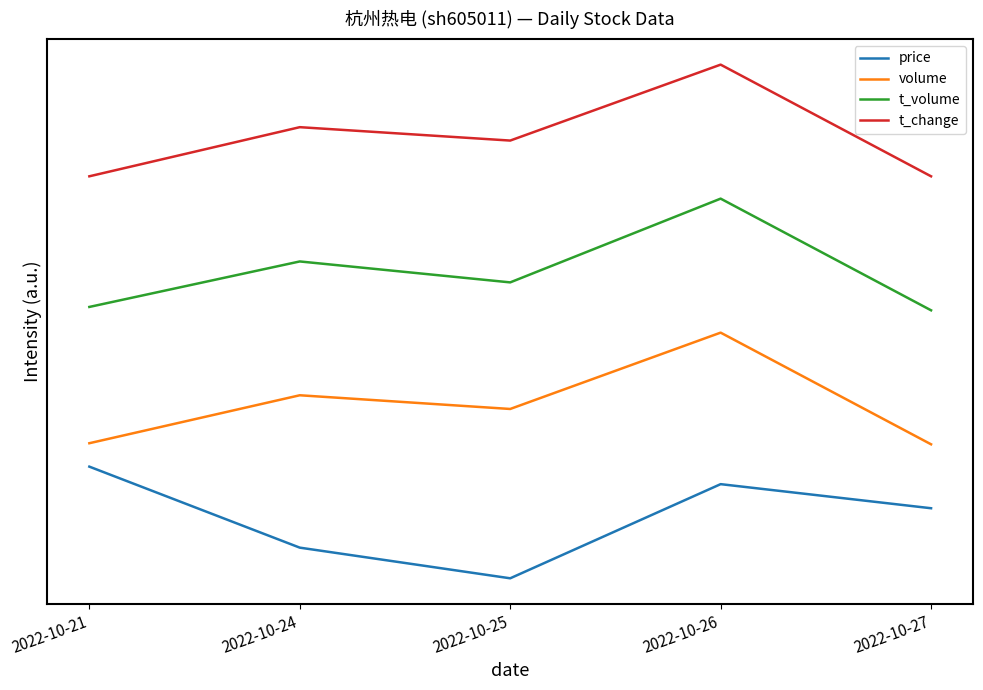

What are all the series names shown in the legend?

price, volume, t_volume, t_change